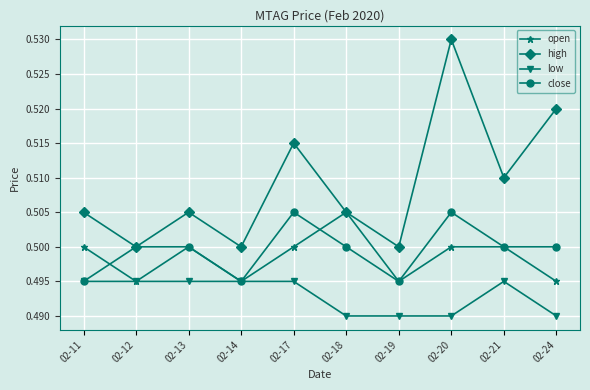

True or false: high and low cross at least once.

False